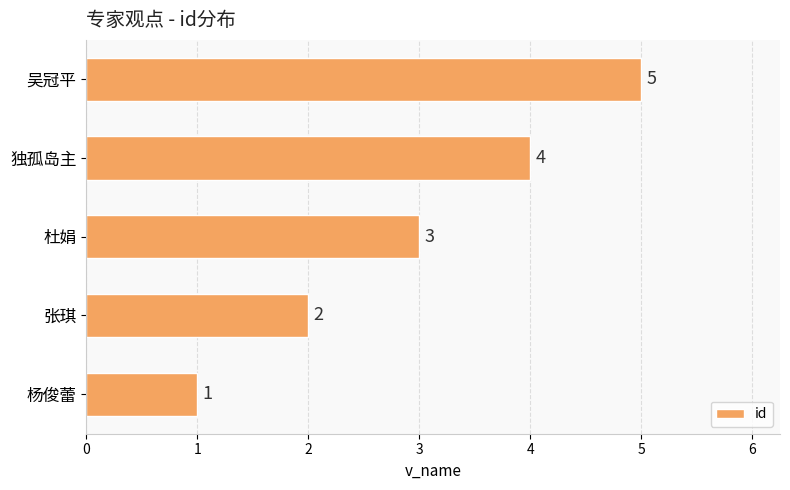

How many data points are less than 3?

2